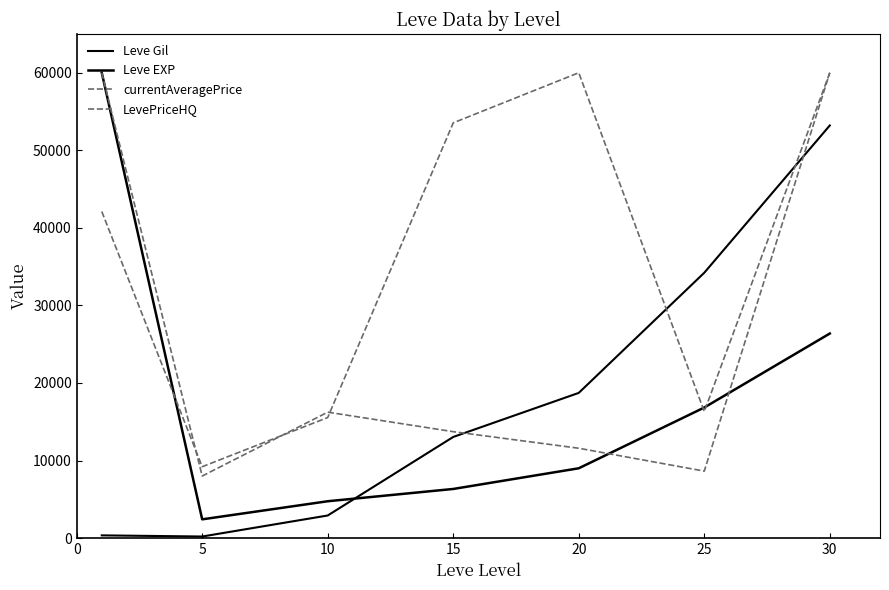

What is the average value of the LevePriceHQ series?

25453.0